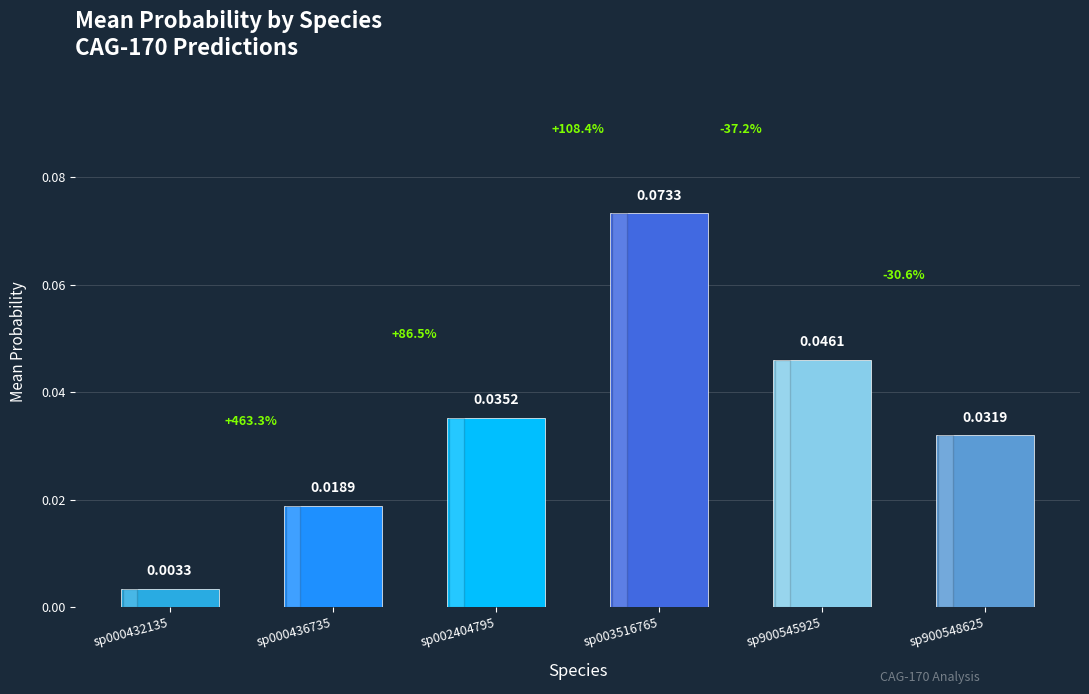

Between sp900548625 and sp000432135, which is larger?

sp900548625